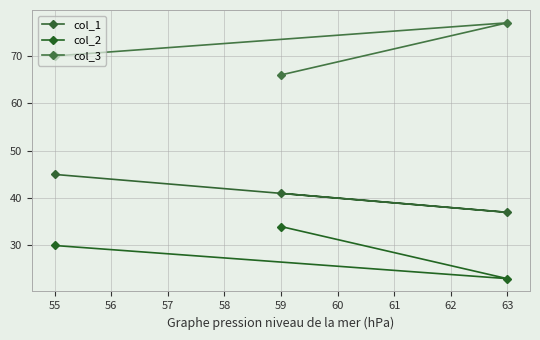

List the series in order of their peak value, lowest first.

col_2, col_1, col_3